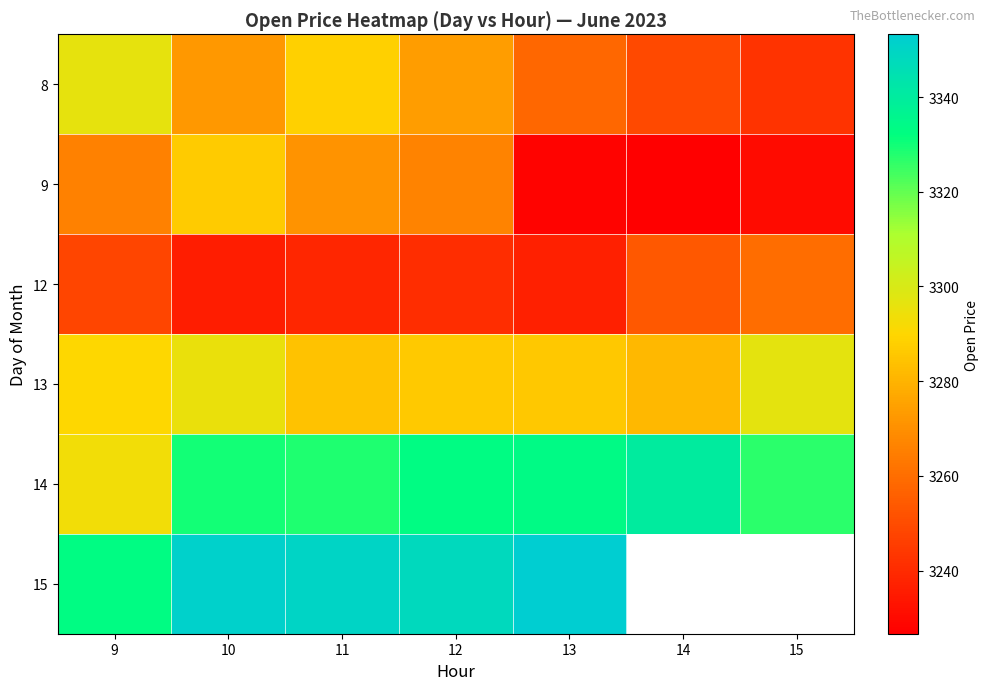

At how many categories does at least one series exceed 3233?

7